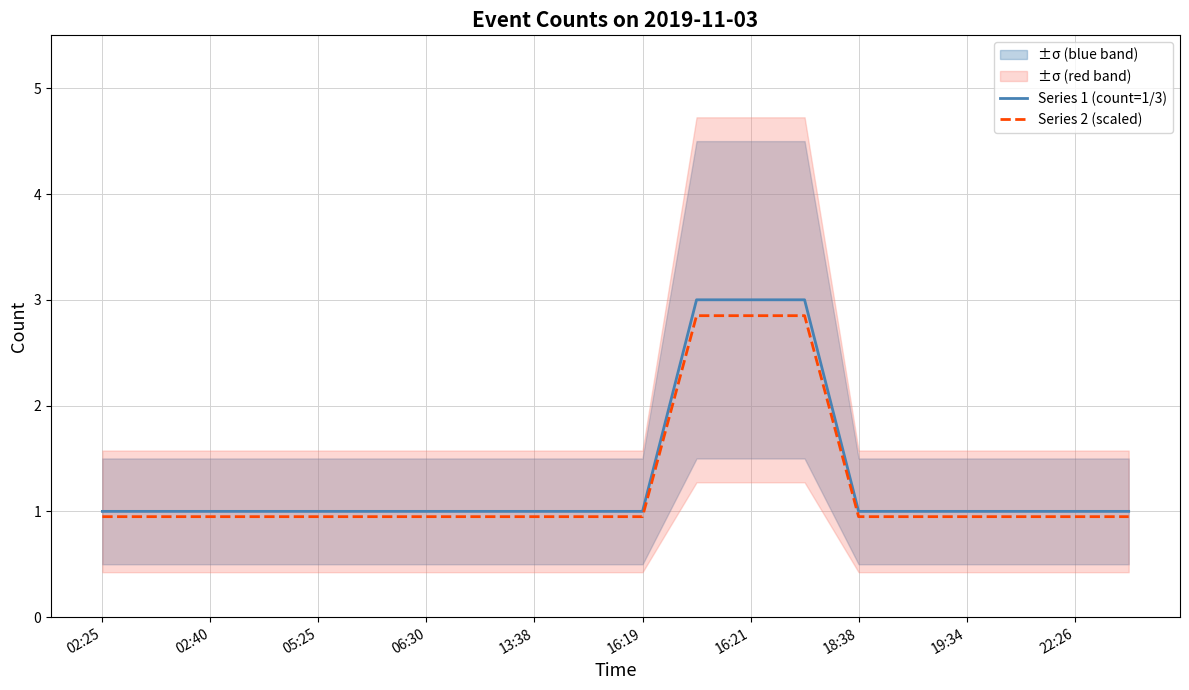

The value of Series 1 (count=1/3) at 06:30 is 0.7. True or false?

False